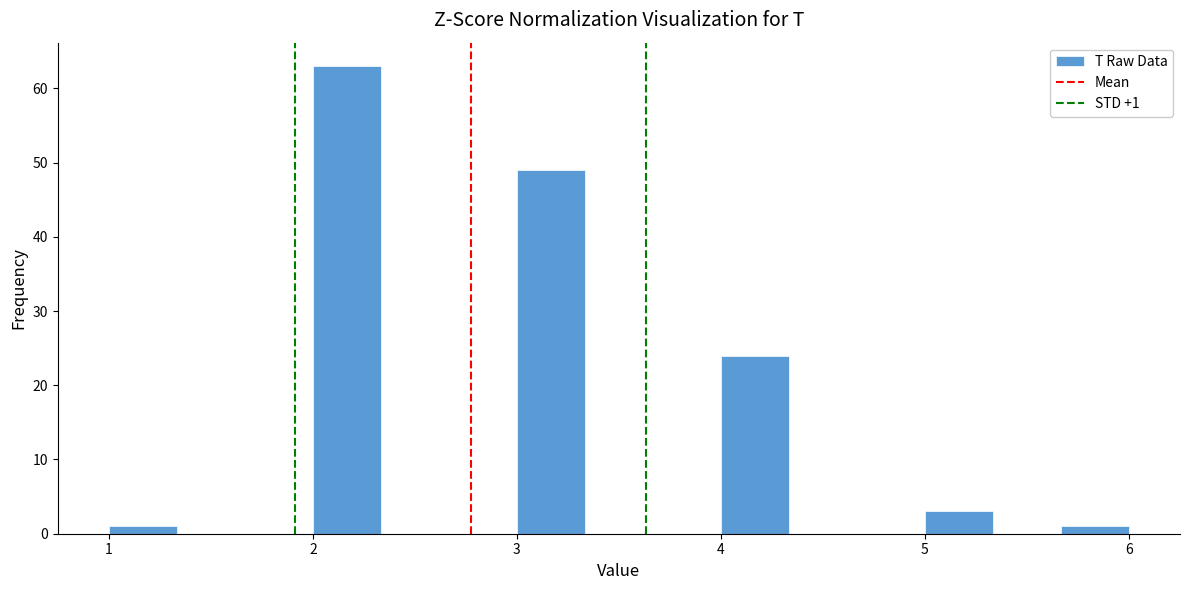

Read against the x-axis, roughly where is the centre of the tallest bar?

2.2